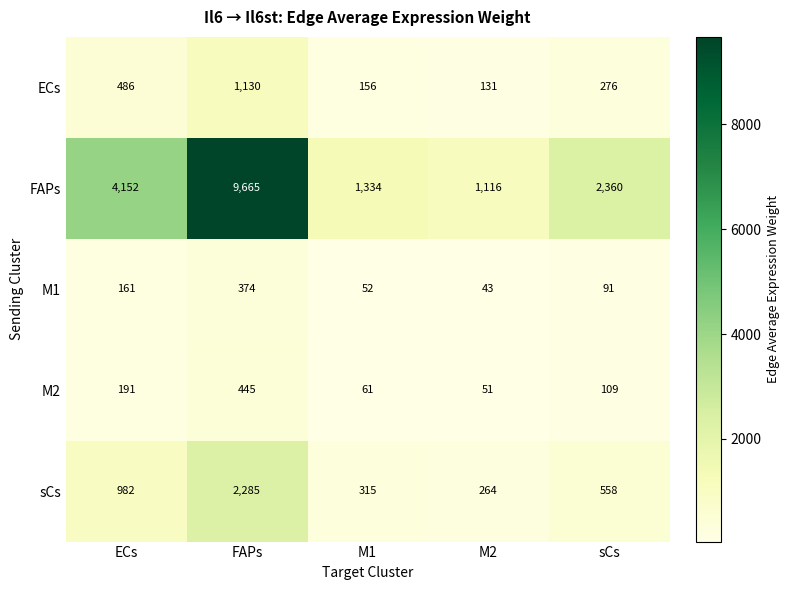

What is the sum of all sCs values?

4404